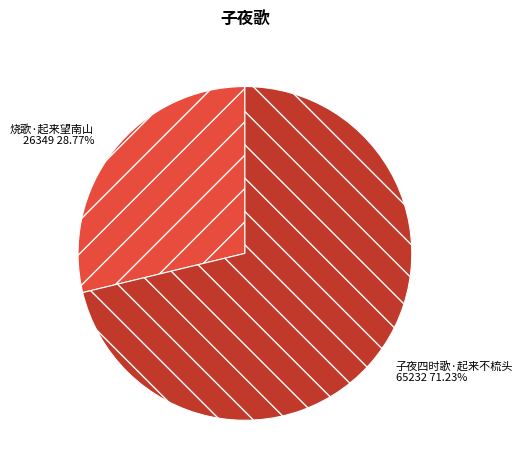

Between 烧歌·起来望南山 and 子夜四时歌·起来不梳头, which is larger?

子夜四时歌·起来不梳头